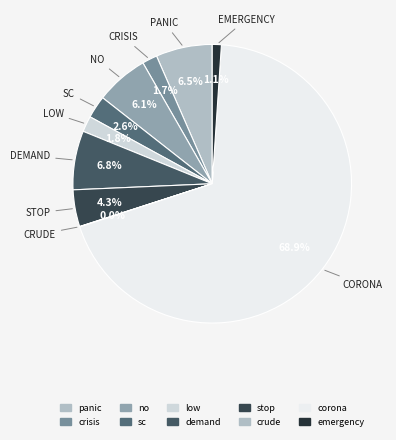

What is the ratio of the value at low to the value at no?

0.3